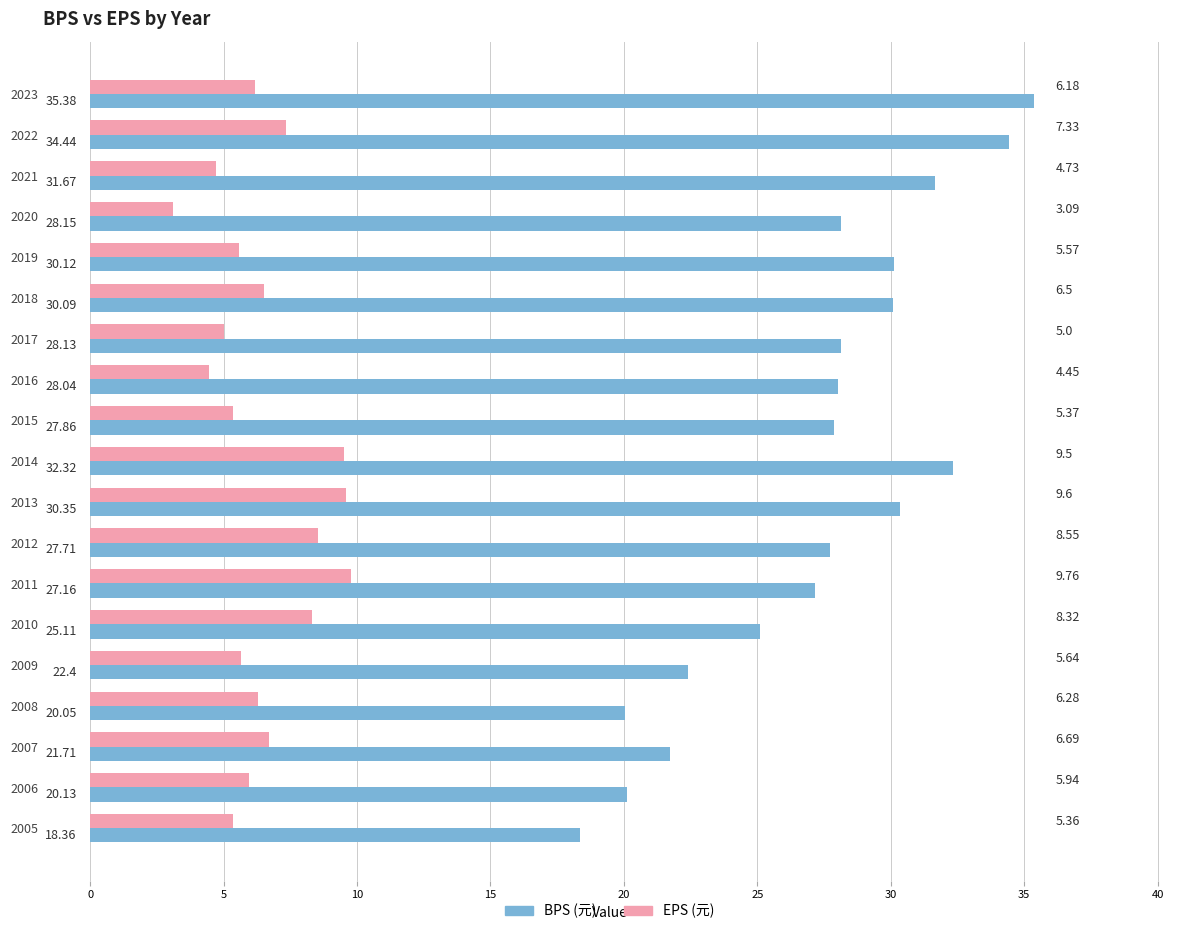

Which series has the largest range (max minus min)?

BPS (元)